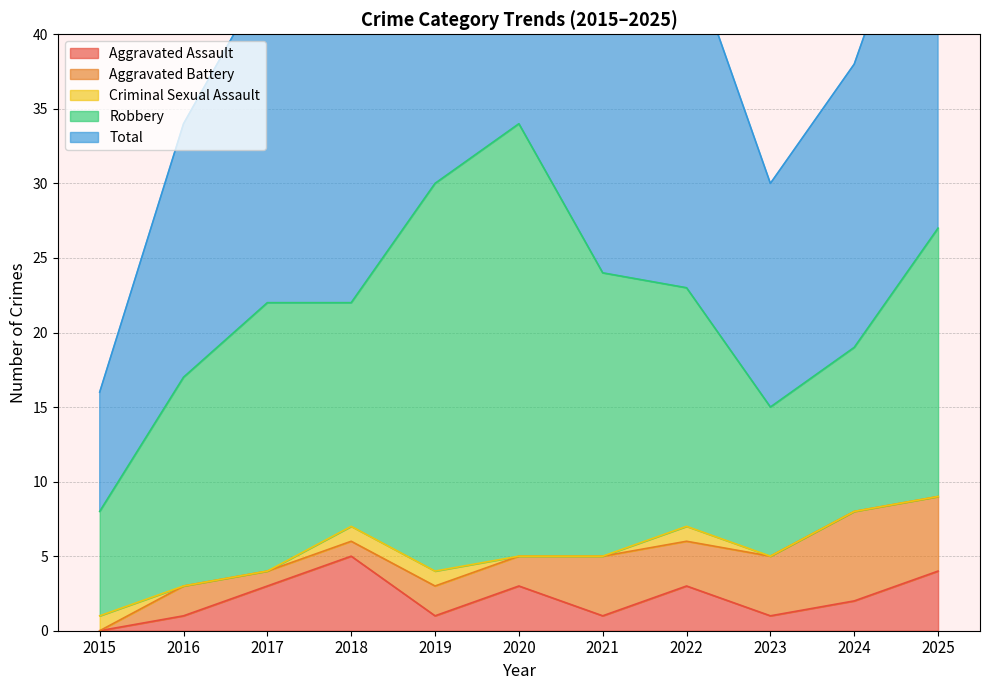

Reading left to right, extract all data points from this chart.

Aggravated Assault: 2015=0	2016=1	2017=3	2018=5	2019=1	2020=3	2021=1	2022=3	2023=1	2024=2	2025=4
Aggravated Battery: 2015=0	2016=2	2017=1	2018=1	2019=2	2020=2	2021=4	2022=3	2023=4	2024=6	2025=5
Criminal Sexual Assault: 2015=1	2016=0	2017=0	2018=1	2019=1	2020=0	2021=0	2022=1	2023=0	2024=0	2025=0
Robbery: 2015=7	2016=14	2017=18	2018=15	2019=26	2020=29	2021=19	2022=16	2023=10	2024=11	2025=18
Total: 2015=8	2016=17	2017=22	2018=22	2019=30	2020=34	2021=24	2022=23	2023=15	2024=19	2025=27